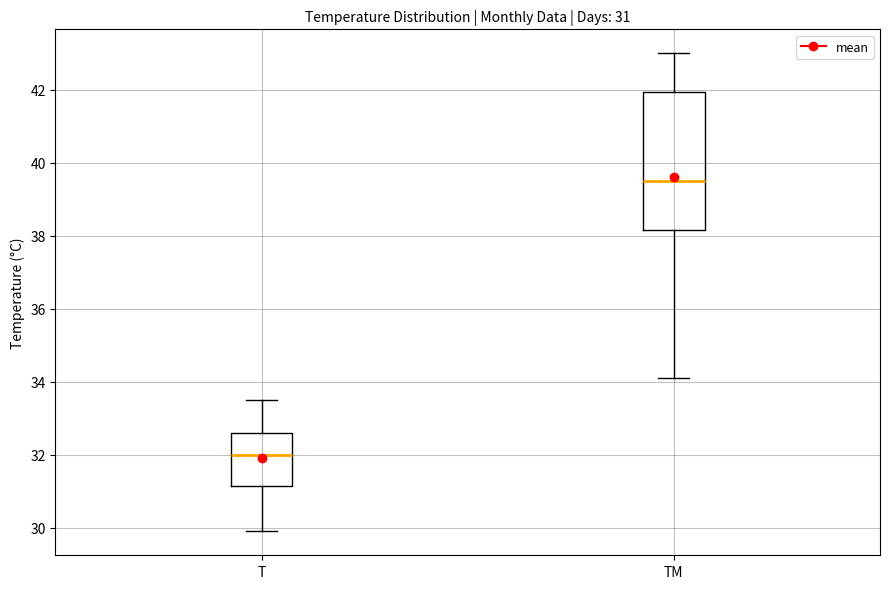

Comparing the boxes themselves (not the whiskers), which one is the tallest?

TM